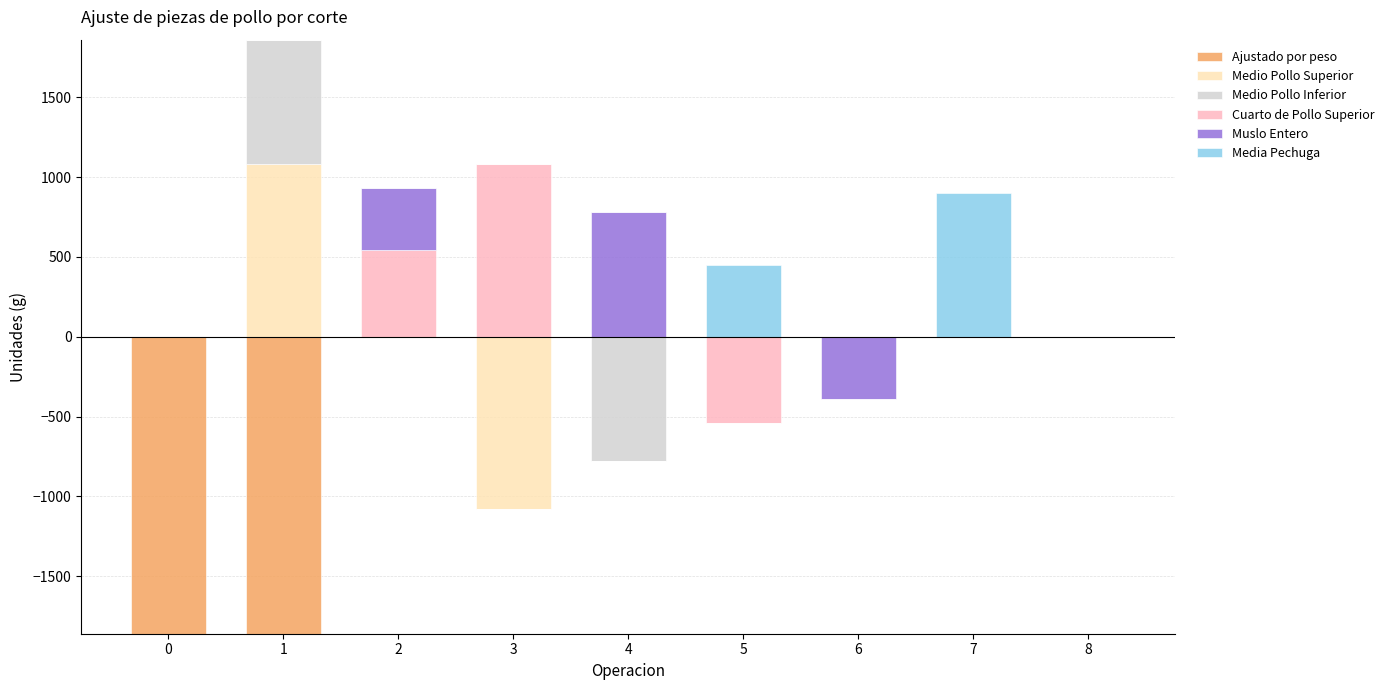

What is the difference between the maximum and second lowest values in the Medio Pollo Inferior series?

780